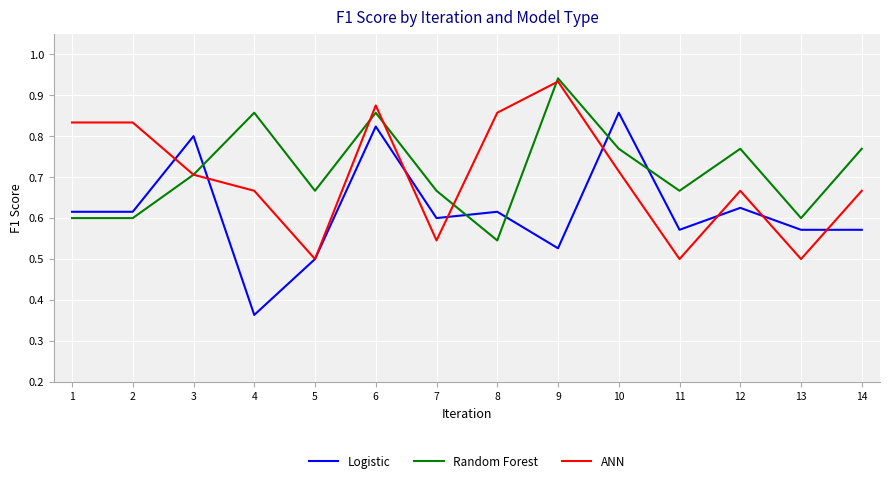

What are all the series names shown in the legend?

Logistic, Random Forest, ANN